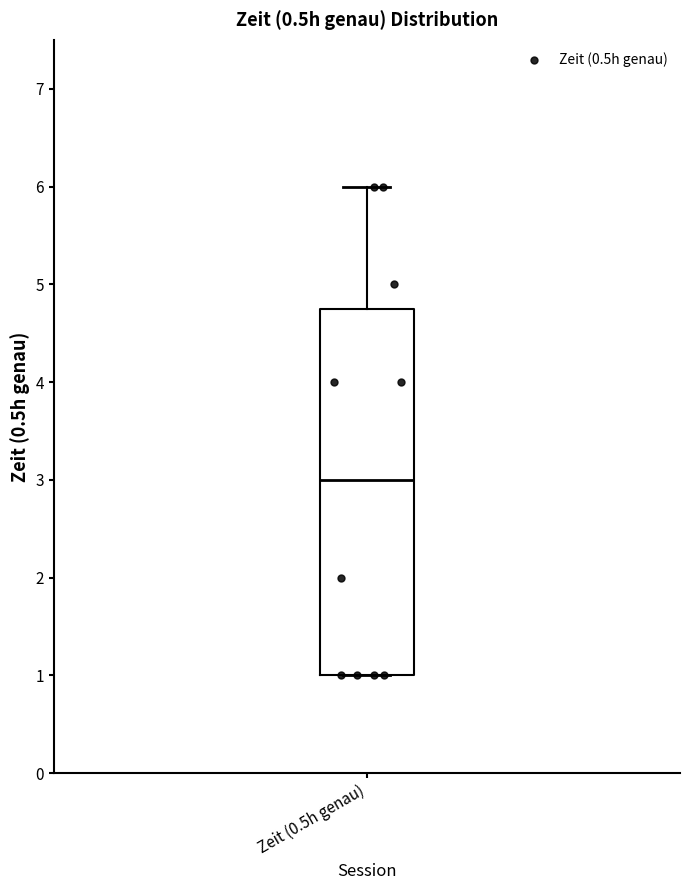

Where does the upper whisker of the box for Zeit (0.5h genau) end on the y-axis? The values are not printed on the chart, so give them approximately, as read against the axis.

6.0